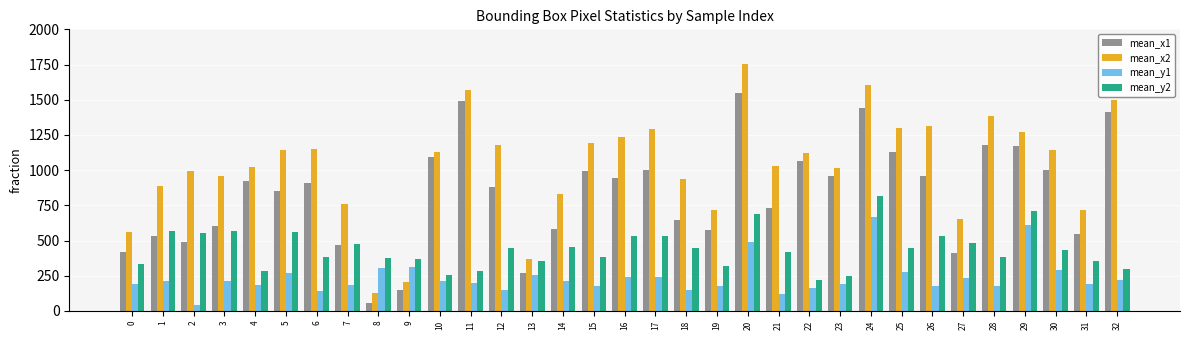

What is the maximum value shown in the chart?

1752